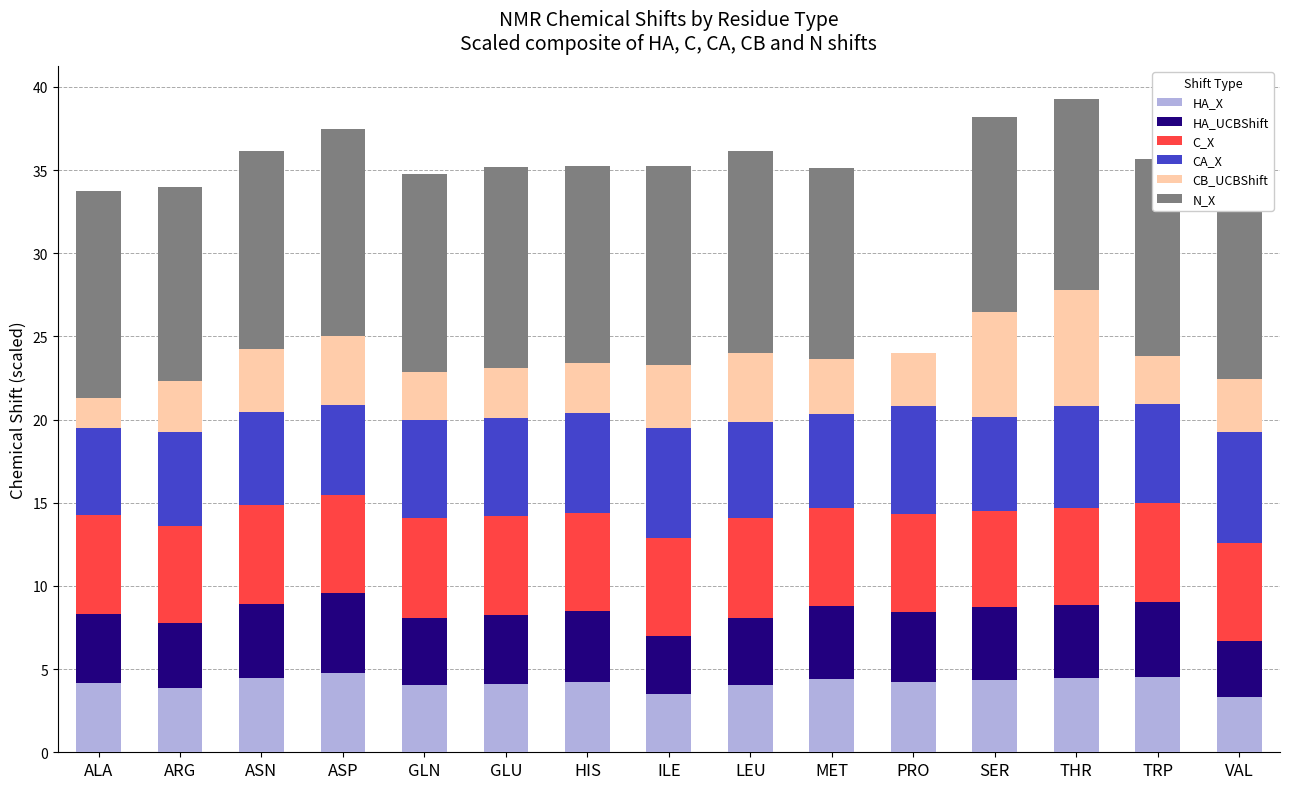

Count the number of data series in this chart.

6